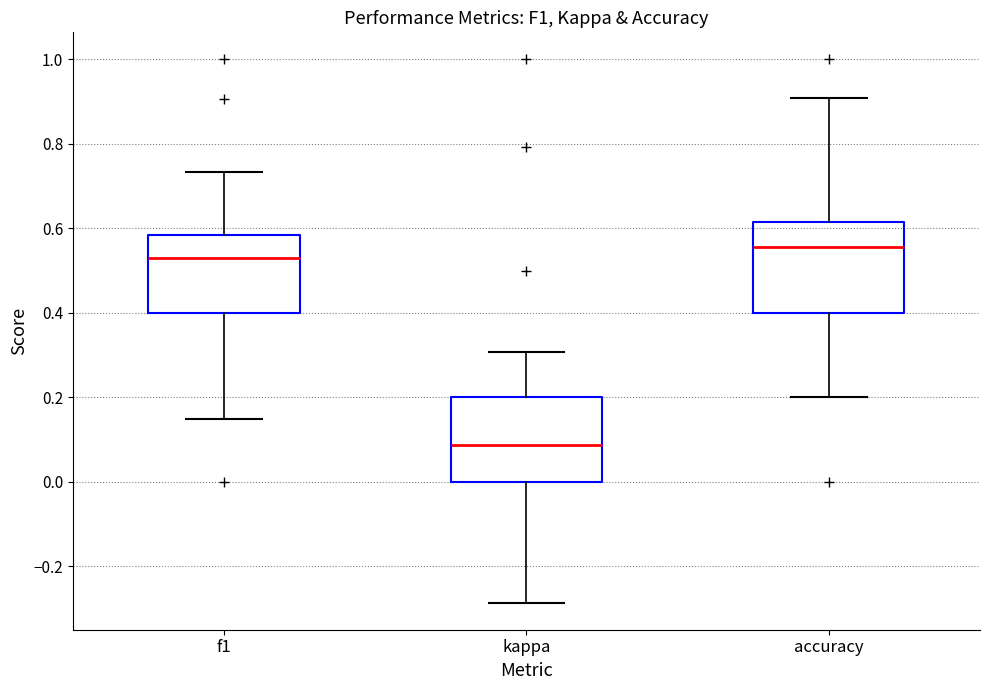

Reading left to right, read every box against the y-axis: the position of its median line, the range the box covers, and the ends of its whiskers. The values are not printed on the chart, so give them approximately, as read against the axis.

f1: median 0.54, box 0.40 to 0.58, whiskers 0.16 to 0.74
kappa: median 0.08, box 0.00 to 0.20, whiskers -0.28 to 0.30
accuracy: median 0.56, box 0.40 to 0.62, whiskers 0.20 to 0.90